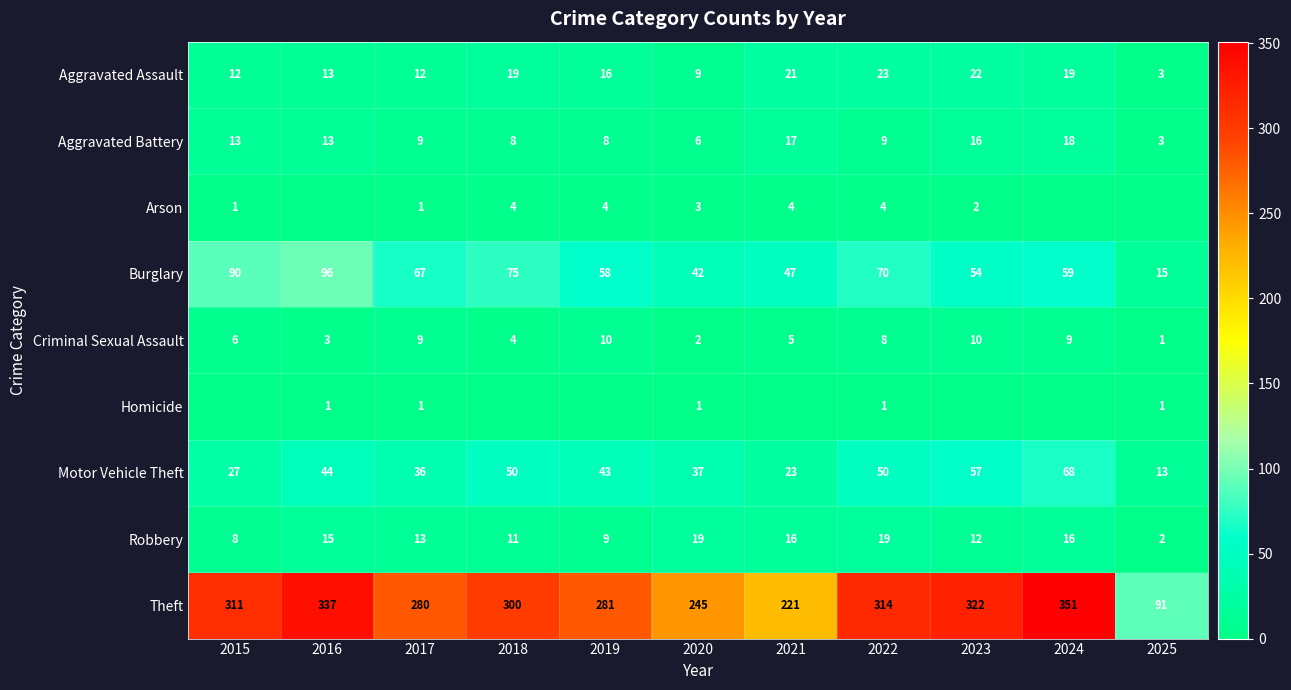

How many data points in Burglary are less than 59?

5